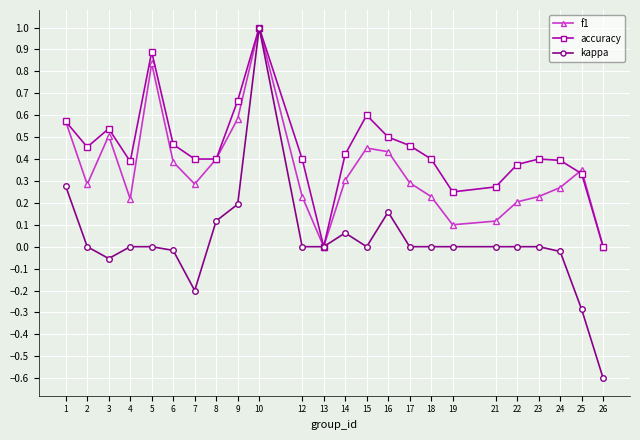

What are all the series names shown in the legend?

f1, accuracy, kappa